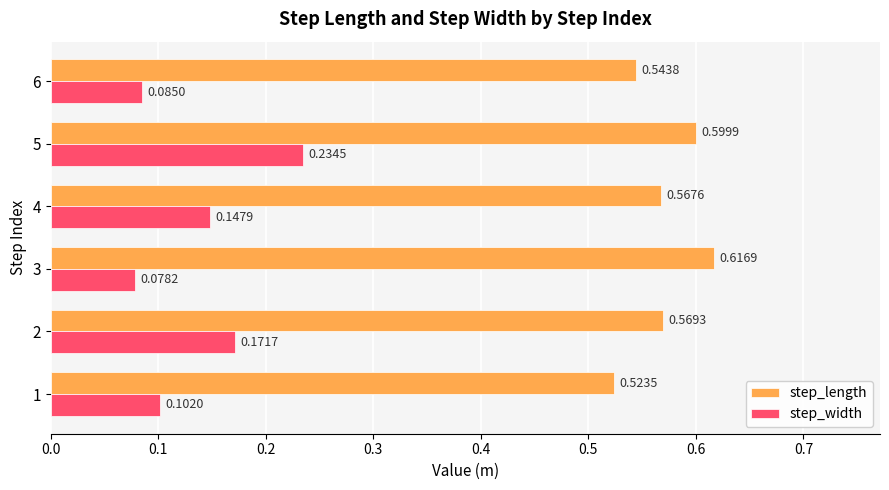

Which series has the largest total across all categories?

step_length